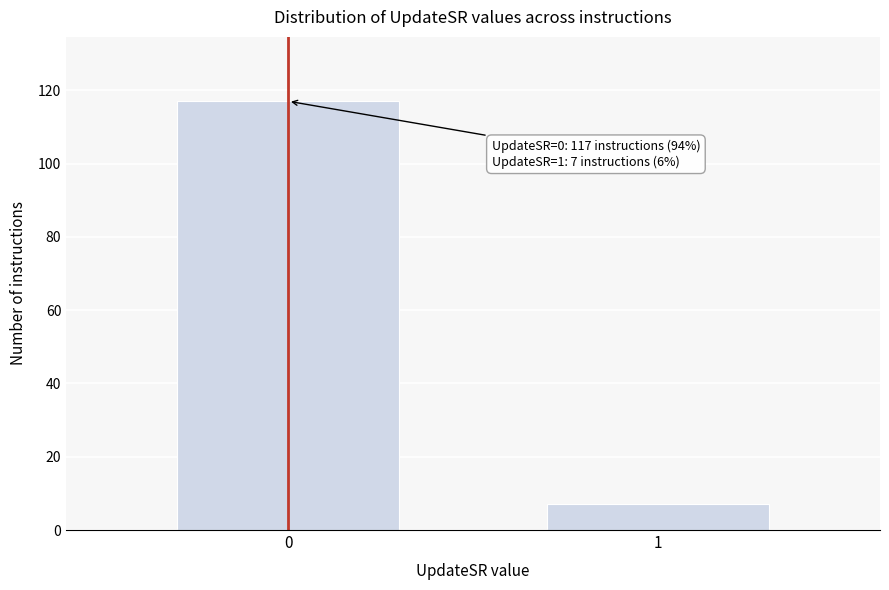

Reading left to right, list all the values displayed in this chart.

117	7